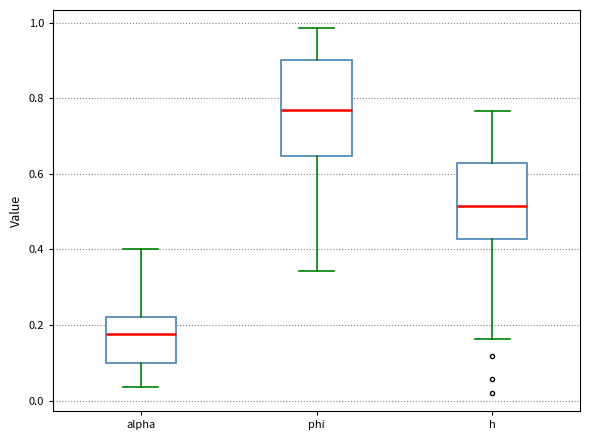

Where does the median line of the box for phi sit on the y-axis? The values are not printed on the chart, so give them approximately, as read against the axis.

0.78